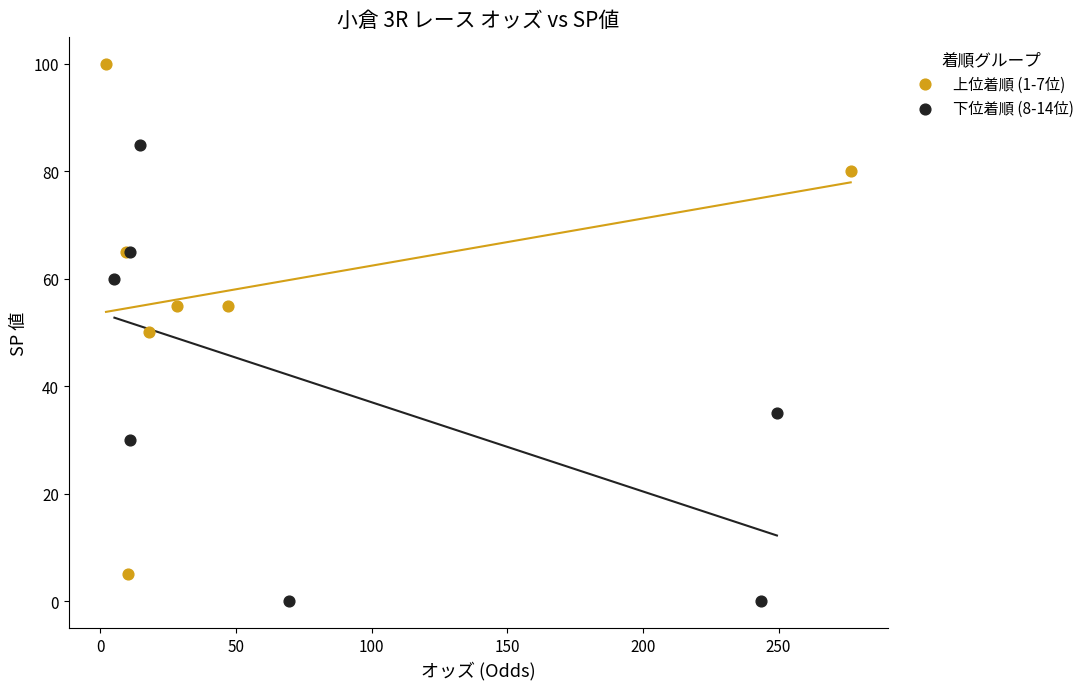

What are all the series names shown in the legend?

上位着順 (1-7位), 下位着順 (8-14位)